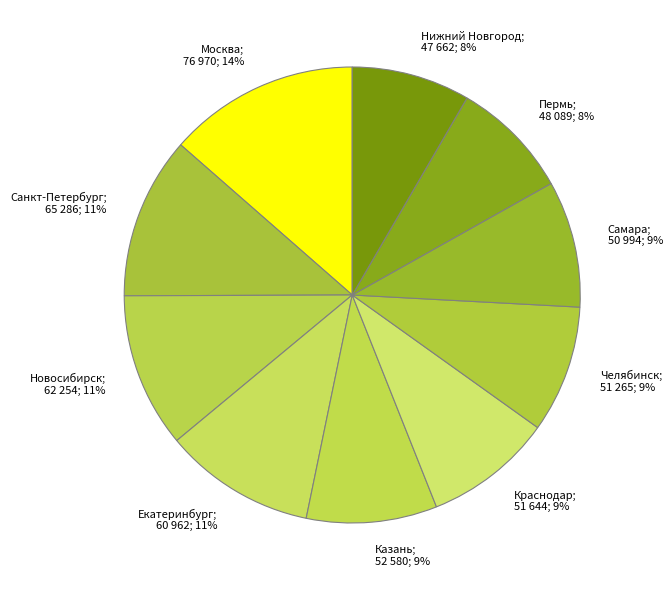

To the nearest percent, what is the difference between the Санкт-Петербург; 65 286; 11% and Казань; 52 580; 9% slice percentages?

2%